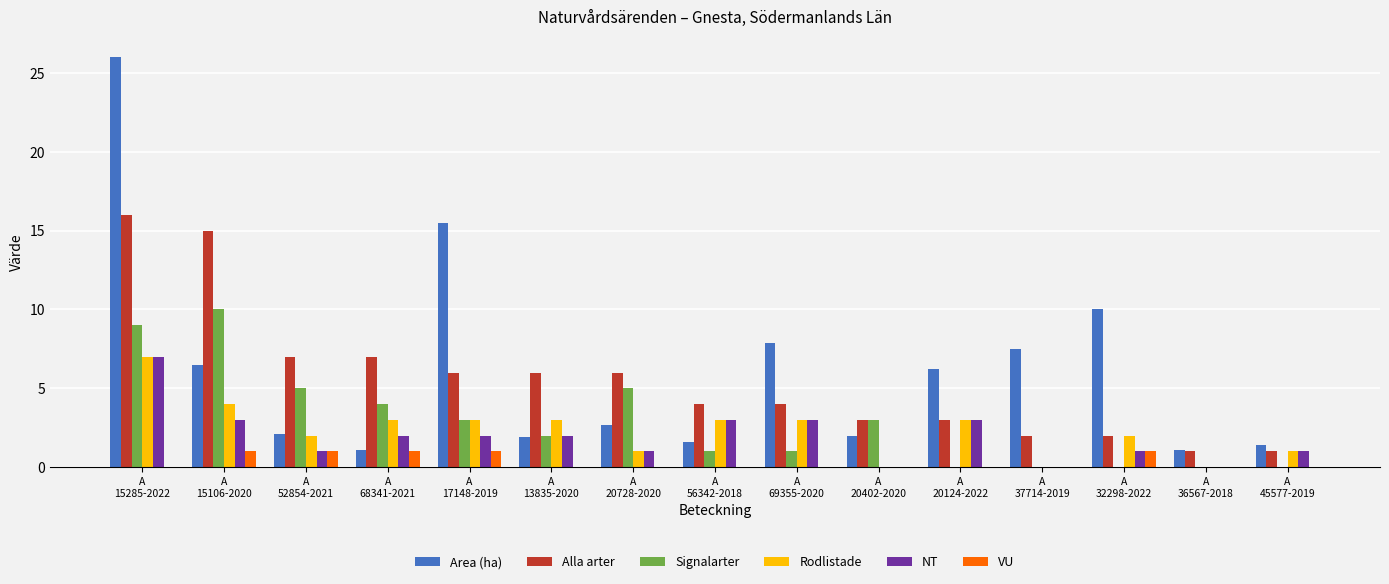

What is the maximum value shown in the chart?

26.0